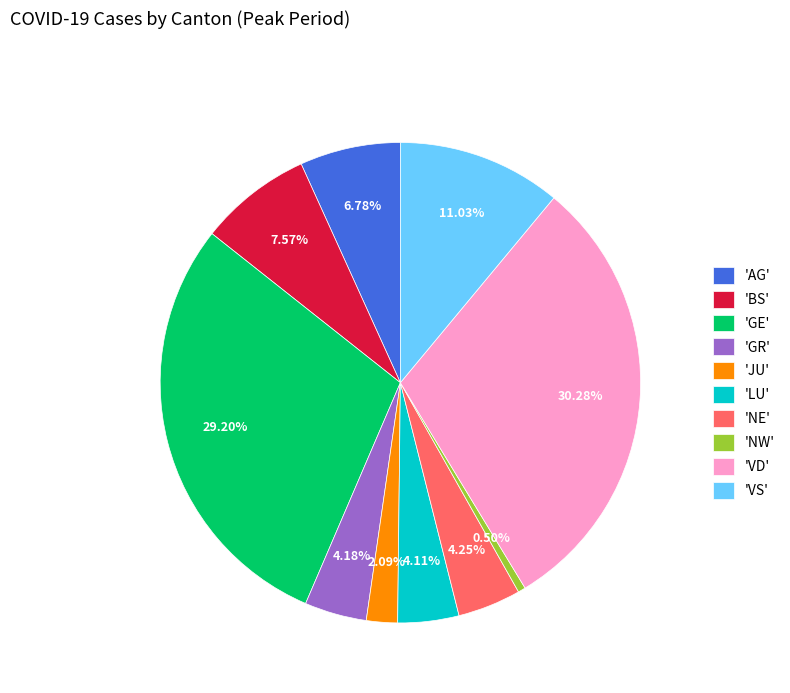

Is the sum of 'NE' and 'VD' greater than half?

No